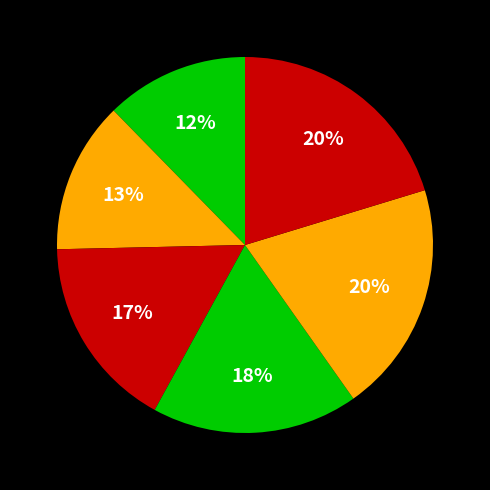

How many slices are in this pie chart?

6